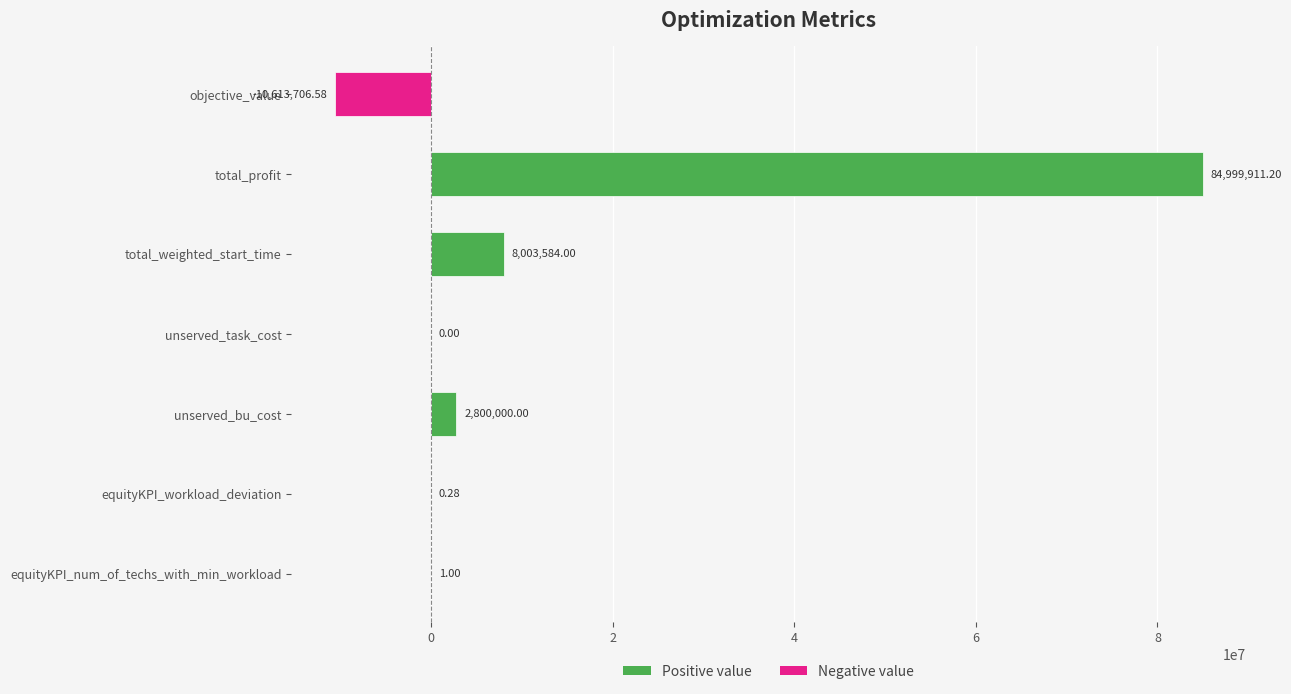

What is the greatest value displayed?

84999911.2